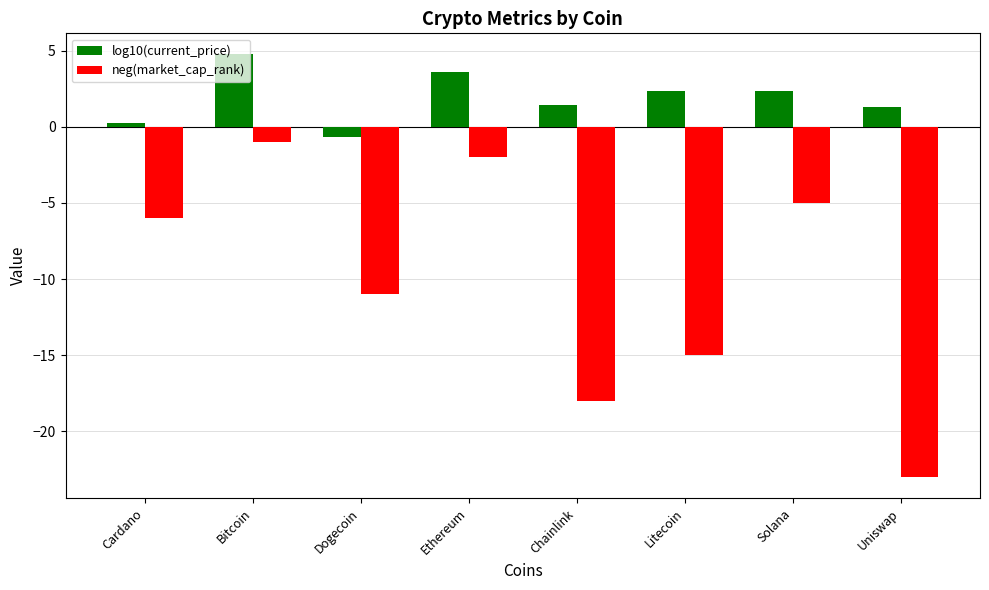

How many groups of bars are there?

8